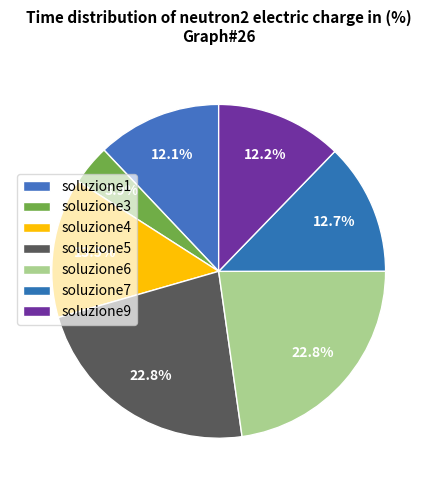

Is there any slice that represents more than half of the pie?

No